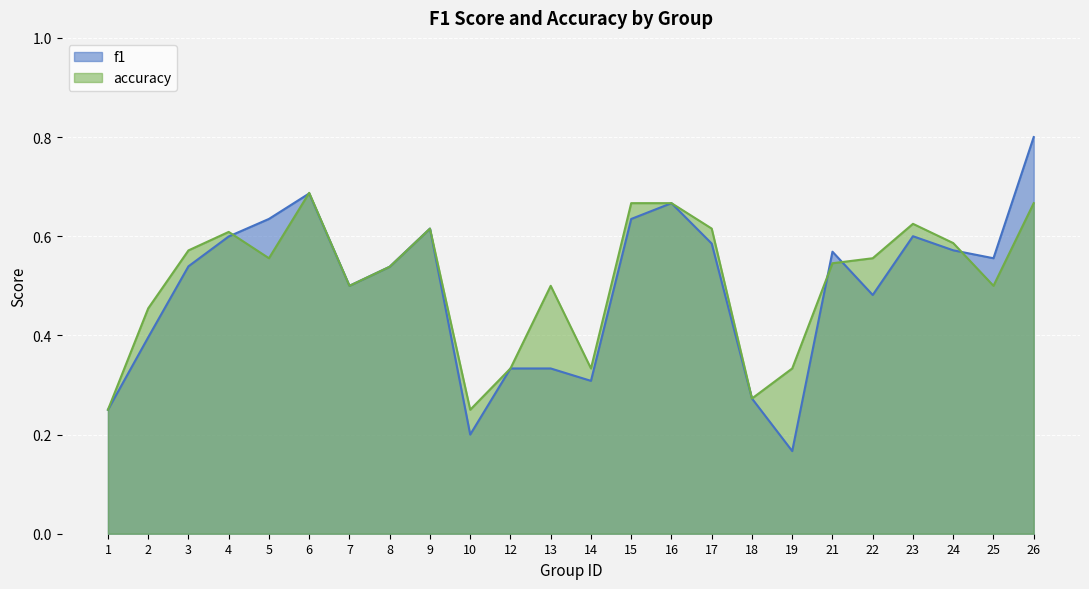

True or false: f1 has a value of 0.5 at 22.

True